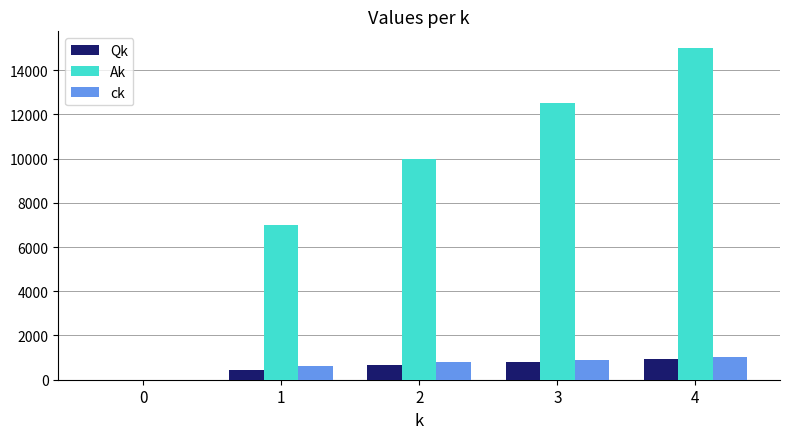

Reading left to right, extract all data points from this chart.

Qk: 0	450	650	800	950
Ak: 0	7000	10000	12500	15000
ck: 0	606	780	912	1037